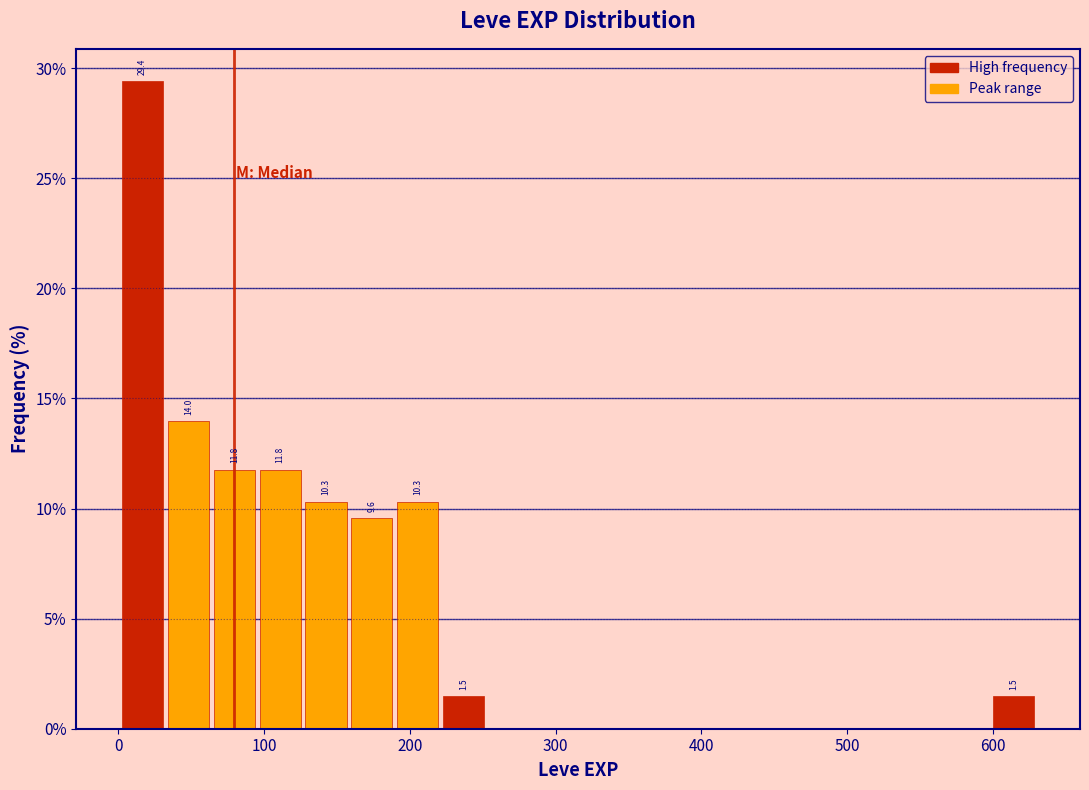

Read against the x-axis, roughly where is the centre of the tallest bar?

20